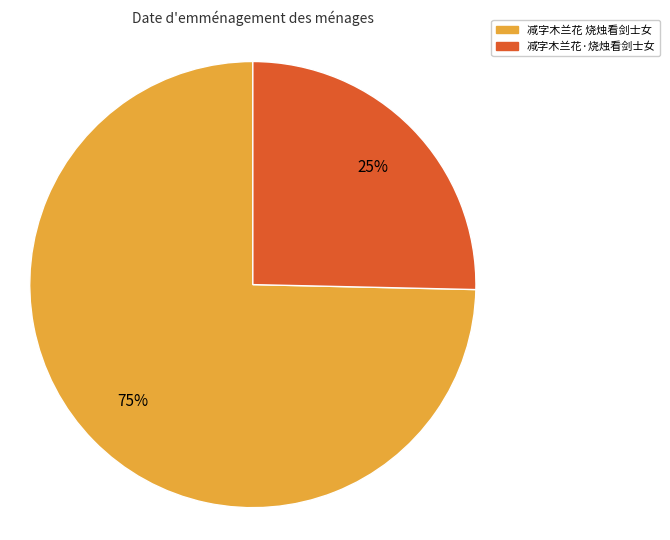

Approximately how many times larger is the value at 减字木兰花·烧烛看剑士女 compared to 减字木兰花 烧烛看剑士女?

0.3